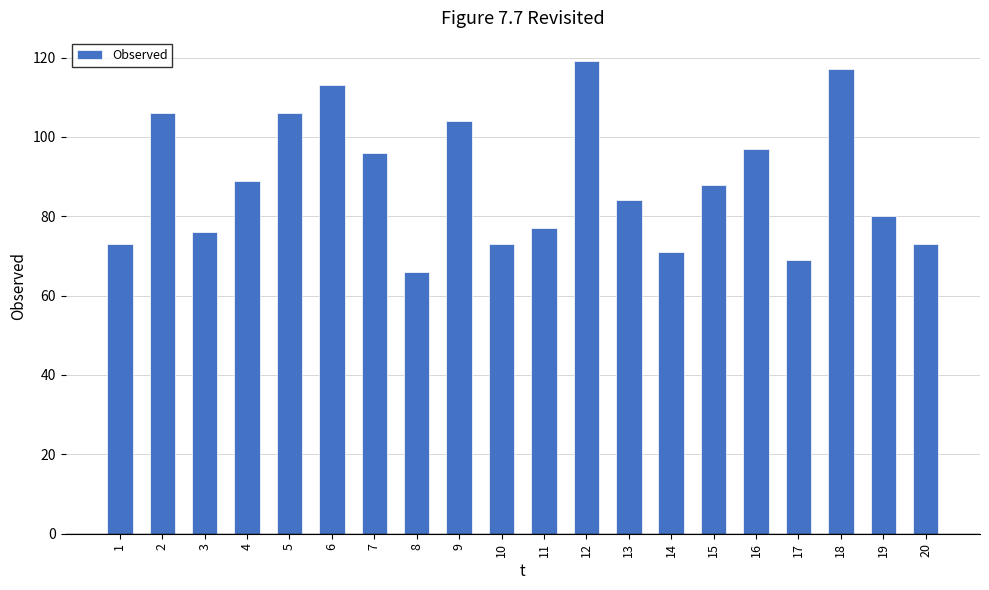

Which label corresponds to the largest value in the chart?

12